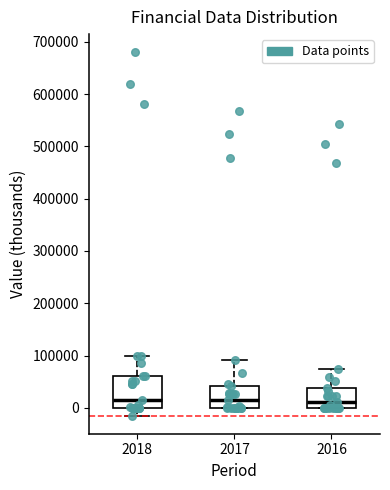

Comparing the boxes themselves (not the whiskers), which one is the tallest?

2018